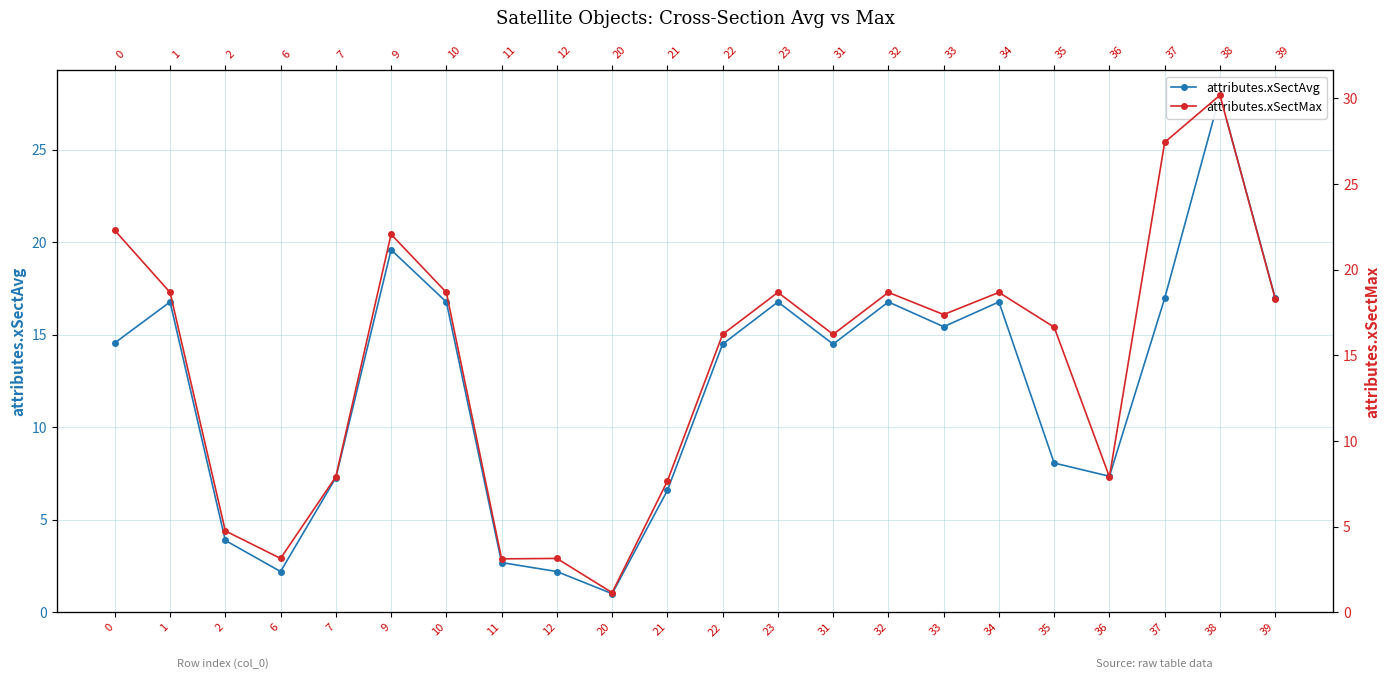

What is the total value across all series at 20?

2.1